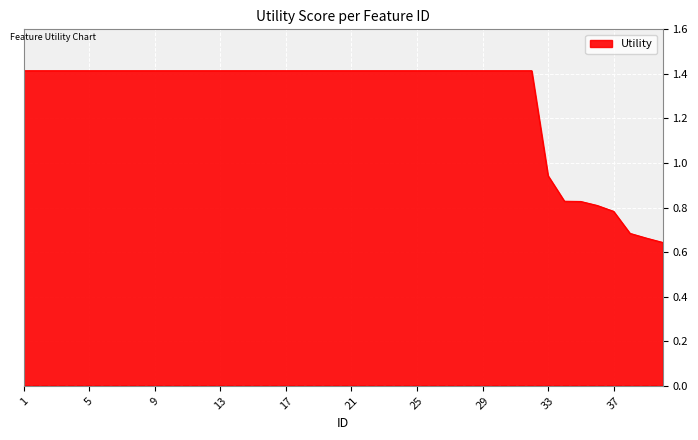

What is the average value?

1.3